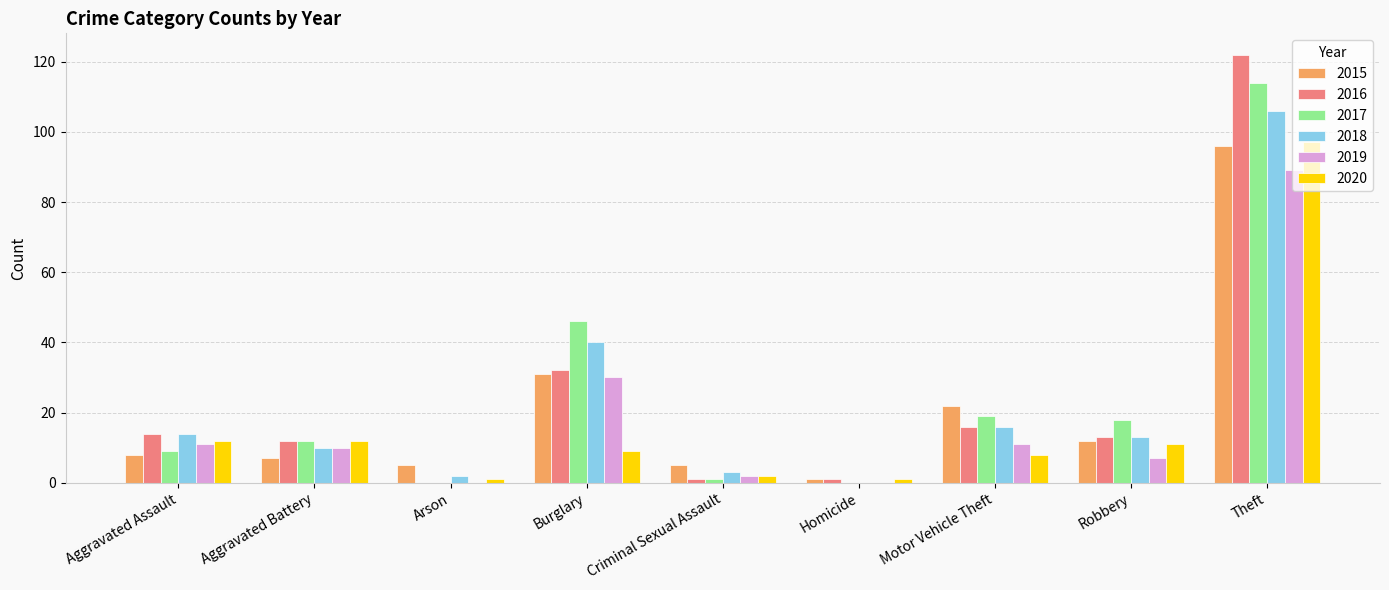

What is the approximate value of 2020 at Robbery, to the nearest 10?

10